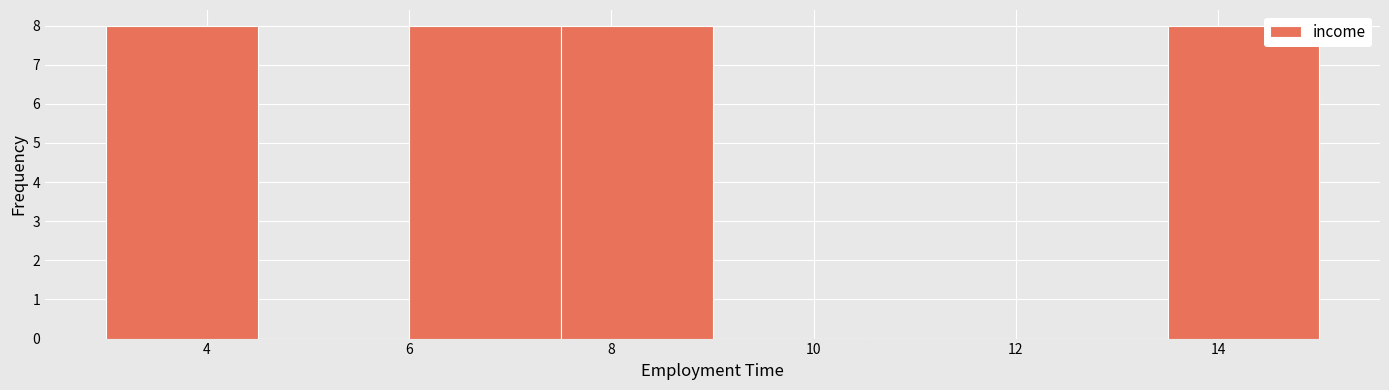

Reading left to right, transcribe this chart: for each bar, give the range it covers on the x-axis and its height. Neither the bar edges nor the heights are printed on the chart, so give them approximately, as read against the axes.

3.0 to 4.5: 8
4.5 to 6.0: 0
6.0 to 7.5: 8
7.5 to 9.0: 8
9.0 to 10.5: 0
10.5 to 12.0: 0
12.0 to 13.5: 0
13.5 to 15.0: 8